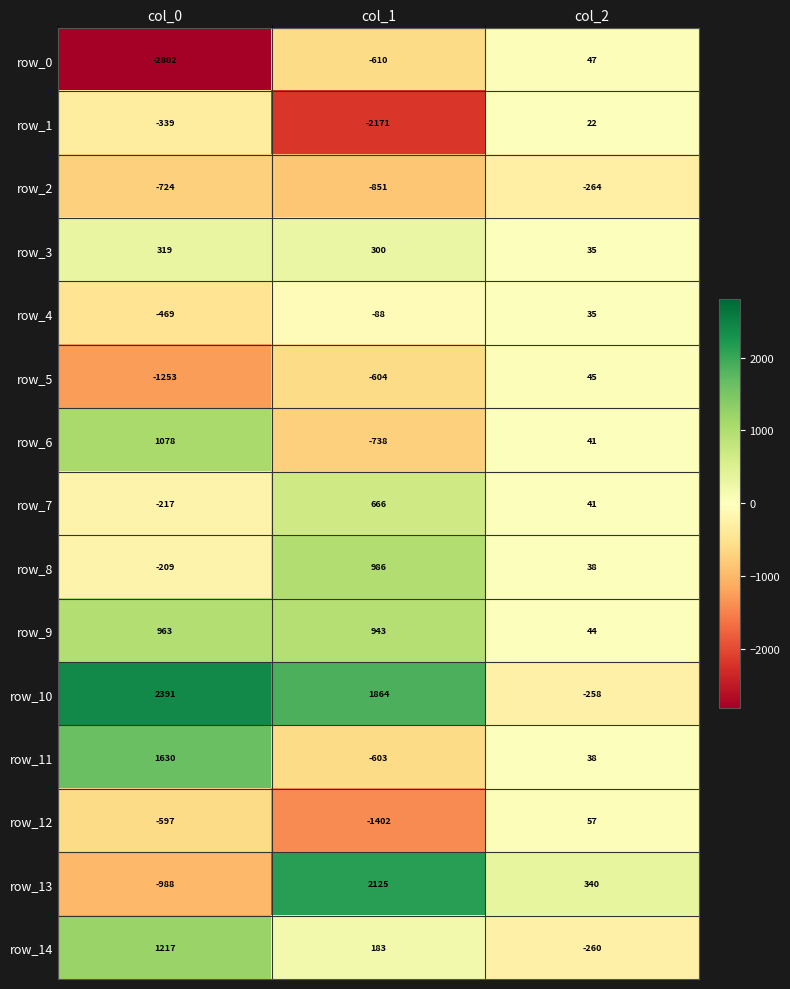

Where does the row_11 series first go above 38?

col_0